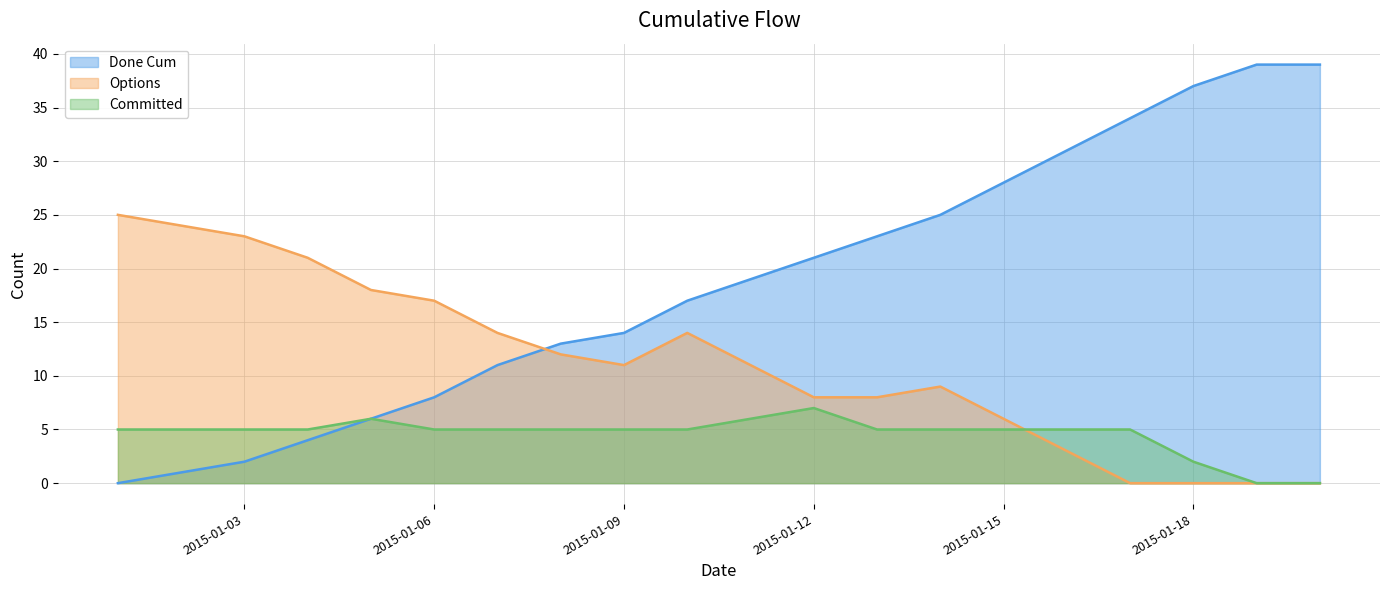

What are all the series names shown in the legend?

Done Cum, Options, Committed